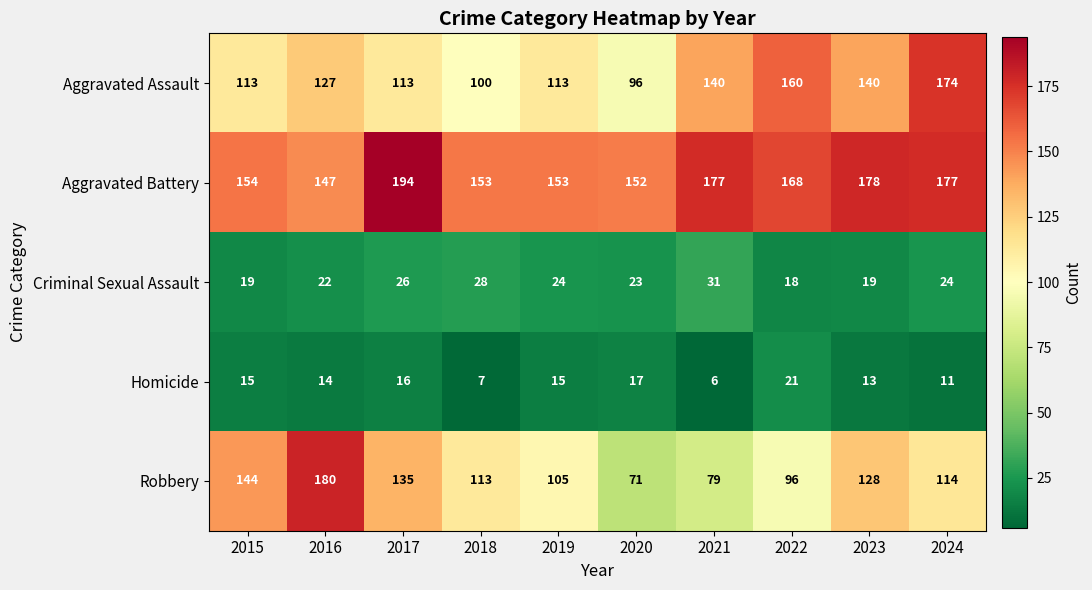

The value of Criminal Sexual Assault at 2019 is 32. True or false?

False